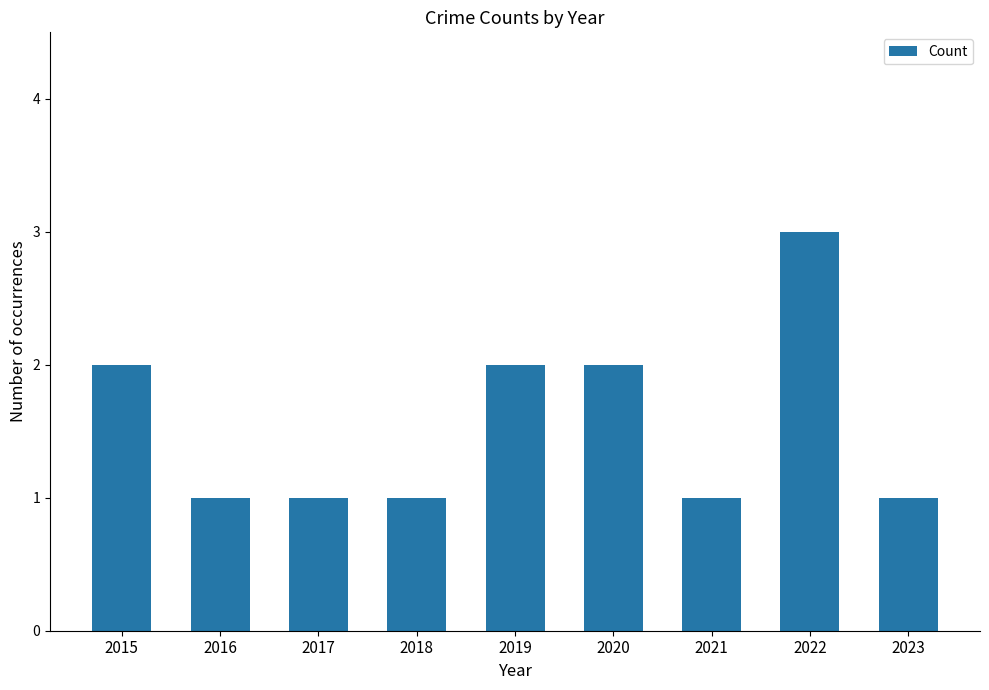

Reading left to right, extract all data points from this chart.

2	1	1	1	2	2	1	3	1